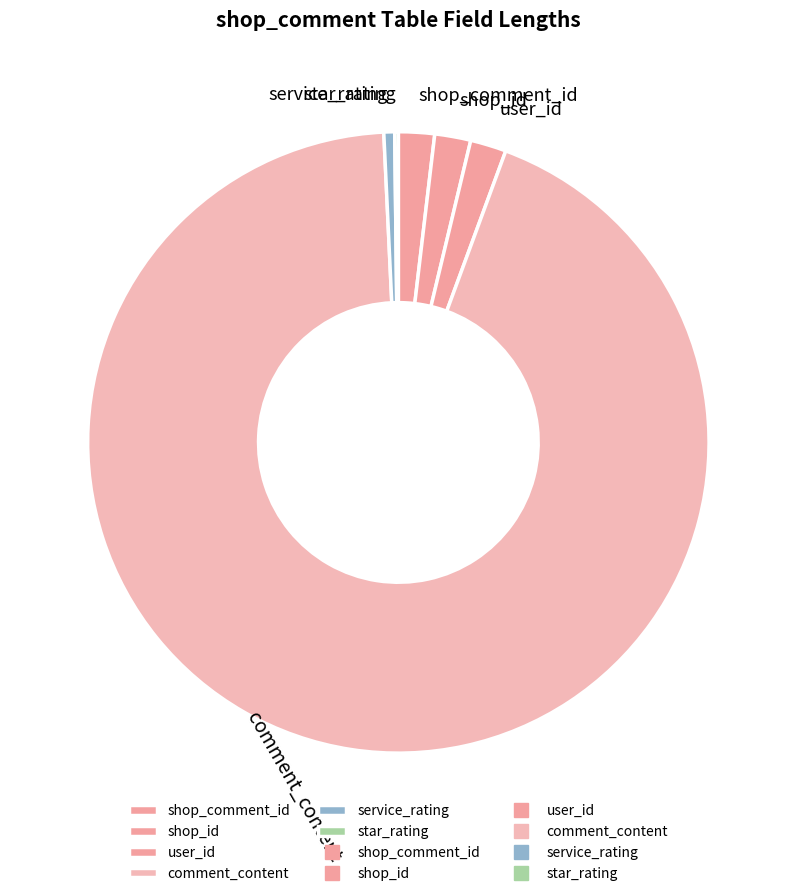

The service_rating slice represents 1% of the pie. True or false?

True